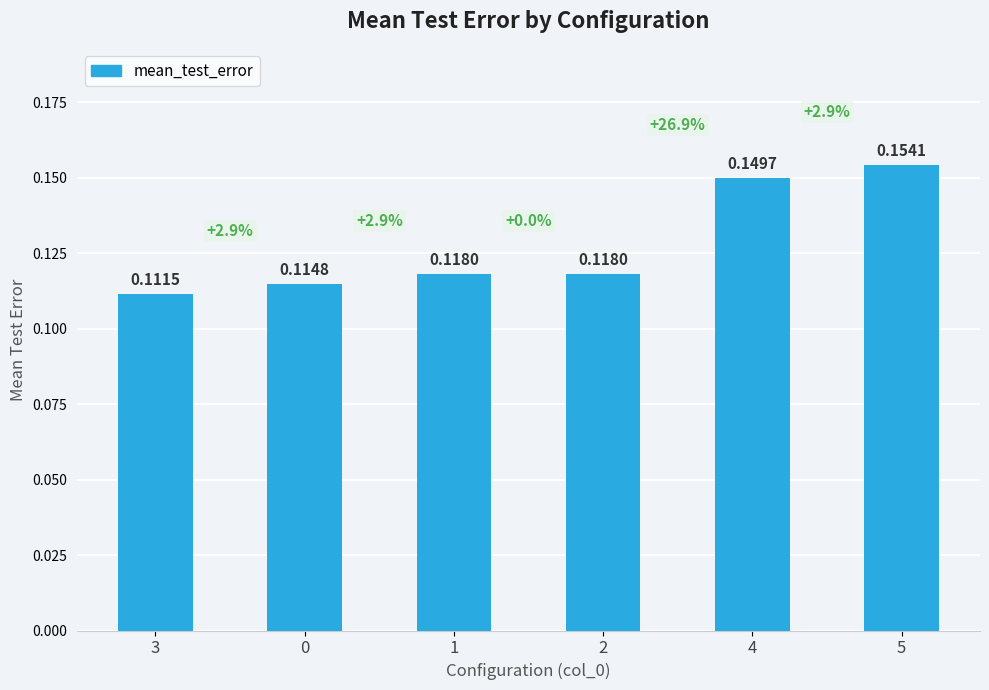

Between 5 and 4, which is larger?

5